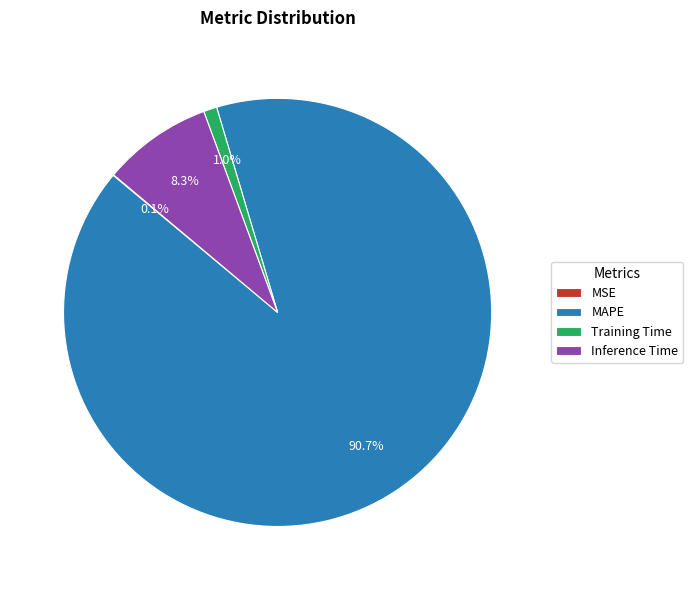

What is the majority slice?

MAPE